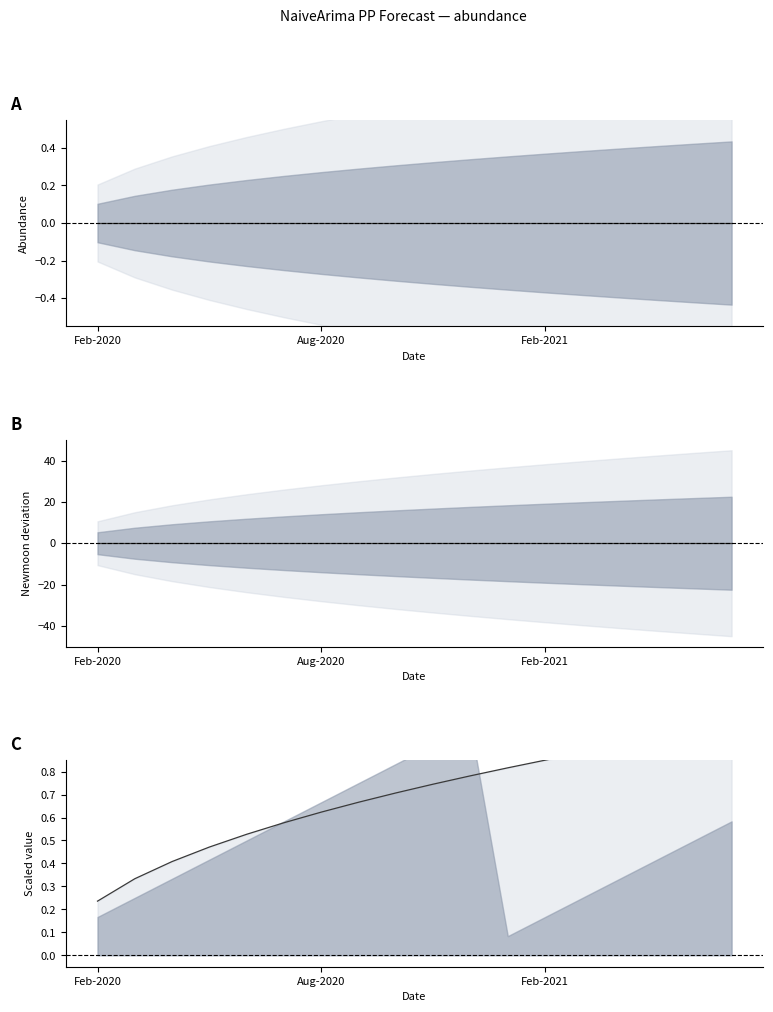

How many series are shown in this chart?

2